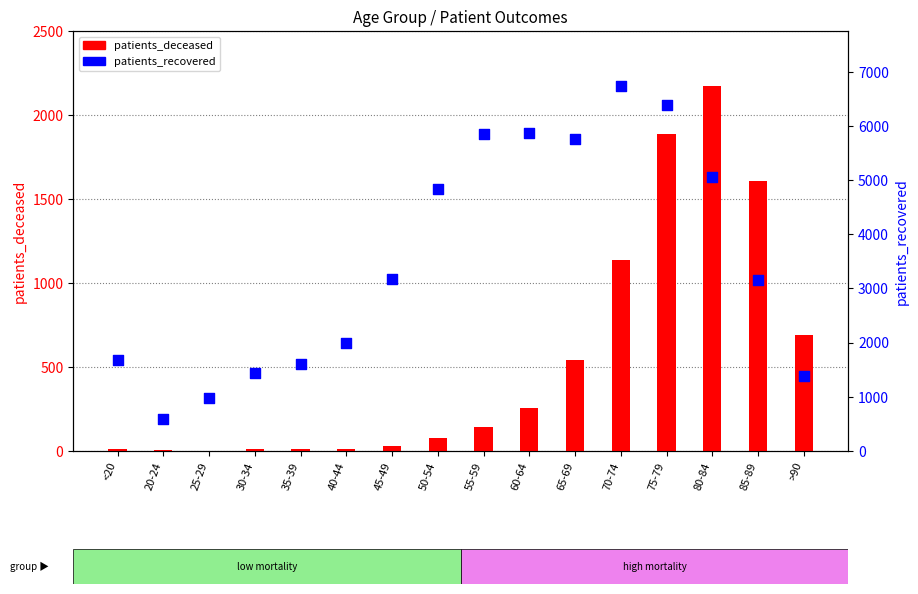

Which series contains the highest Y value?

patients_recovered